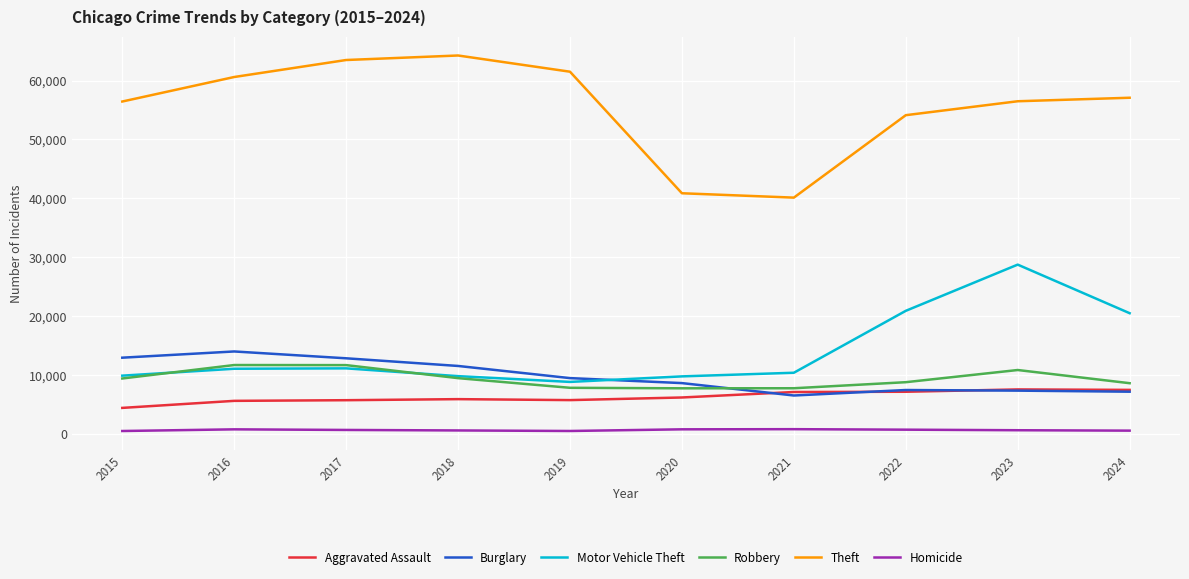

Between 2015 and 2018, which series saw the biggest shift?

Theft